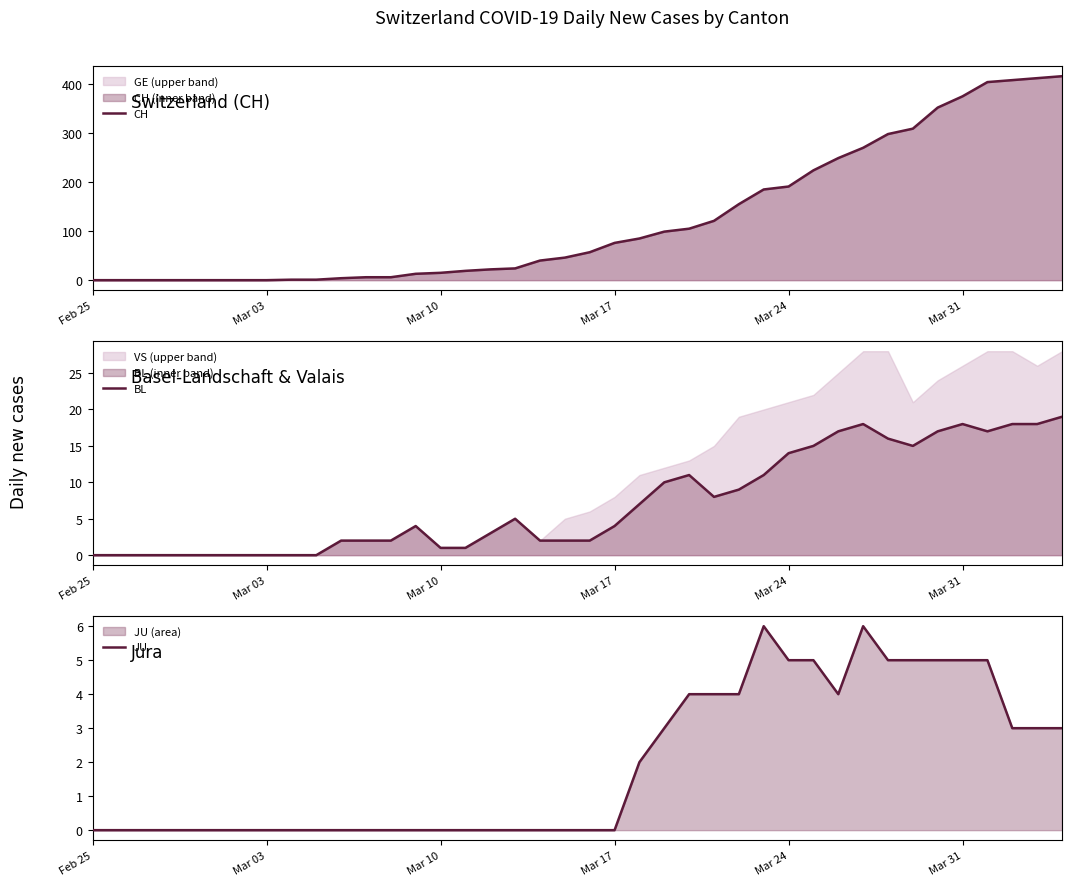

What is the highest value of the CH series?

416